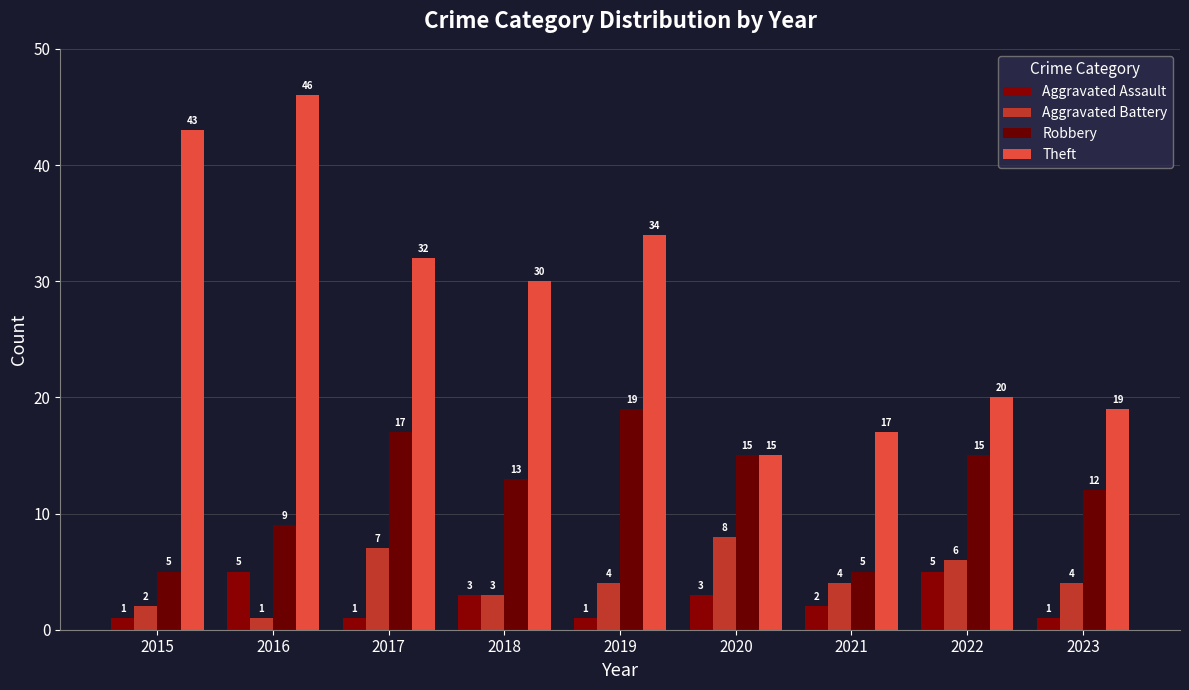

What is the minimum value shown in the chart?

1